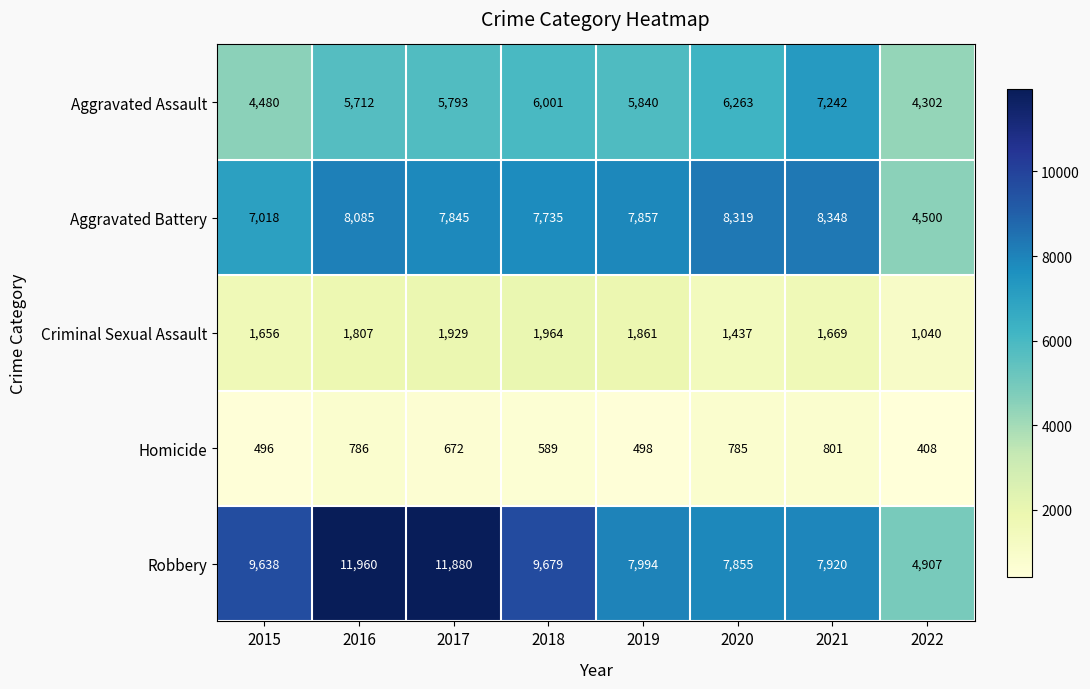

Read the Criminal Sexual Assault value at 2020, to the nearest 10.

1440